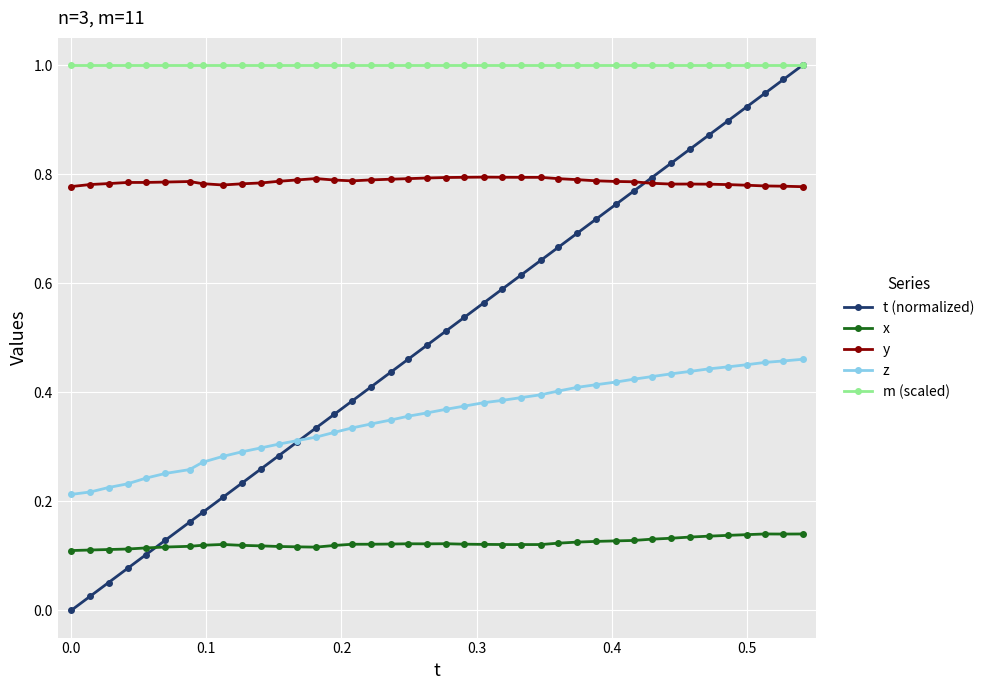

Which series has the widest spread of values?

t (normalized)